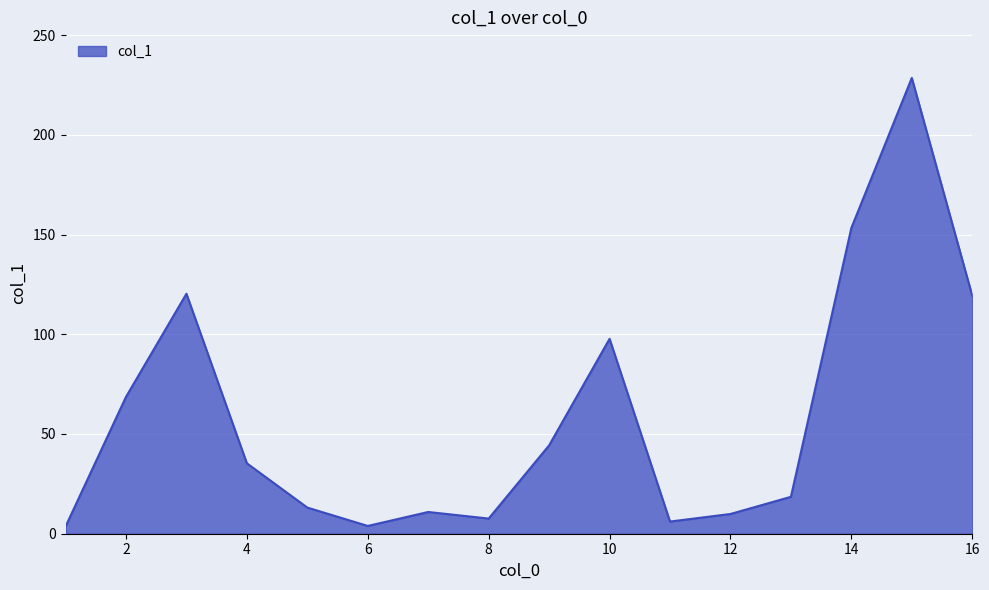

What is the difference between the maximum and second lowest values?

224.6